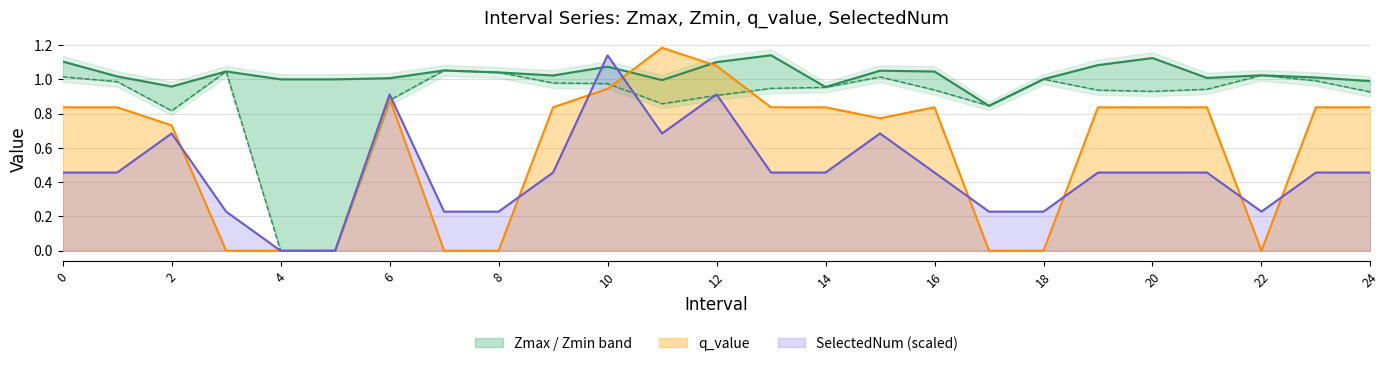

What is the value of the Zmax point at the 2nd from the left?

1.0